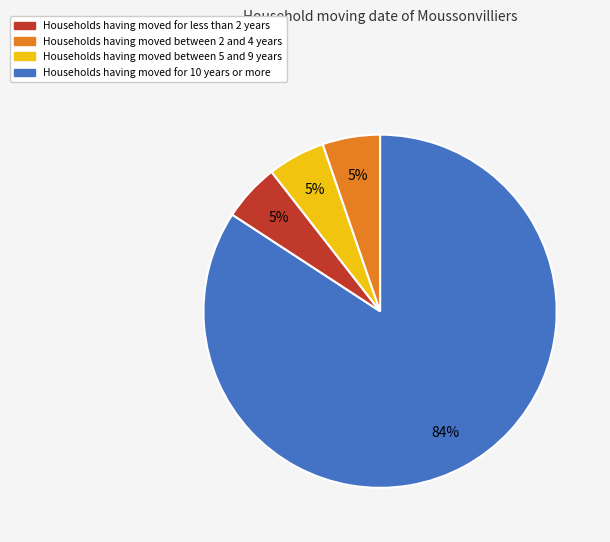

Is there any slice that represents more than half of the pie?

Yes